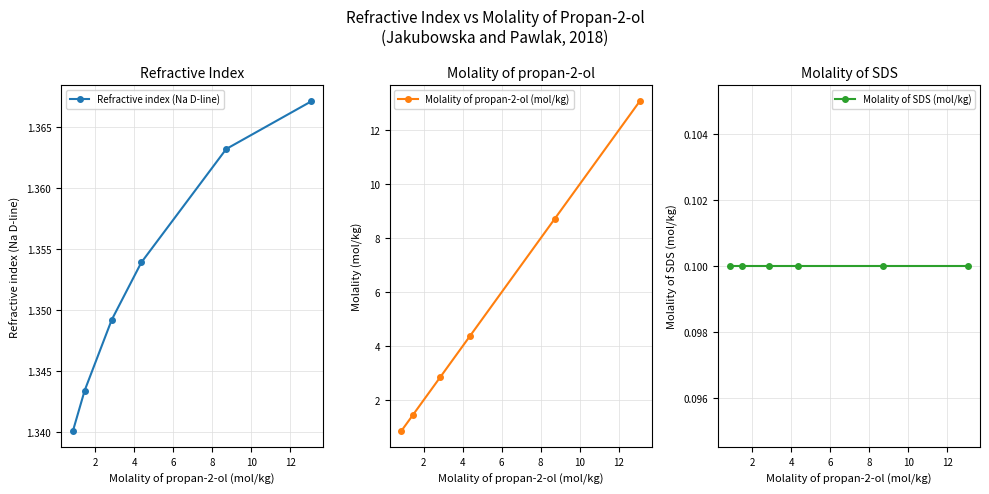

Which series has the largest total across all categories?

Molality of propan-2-ol (mol/kg)